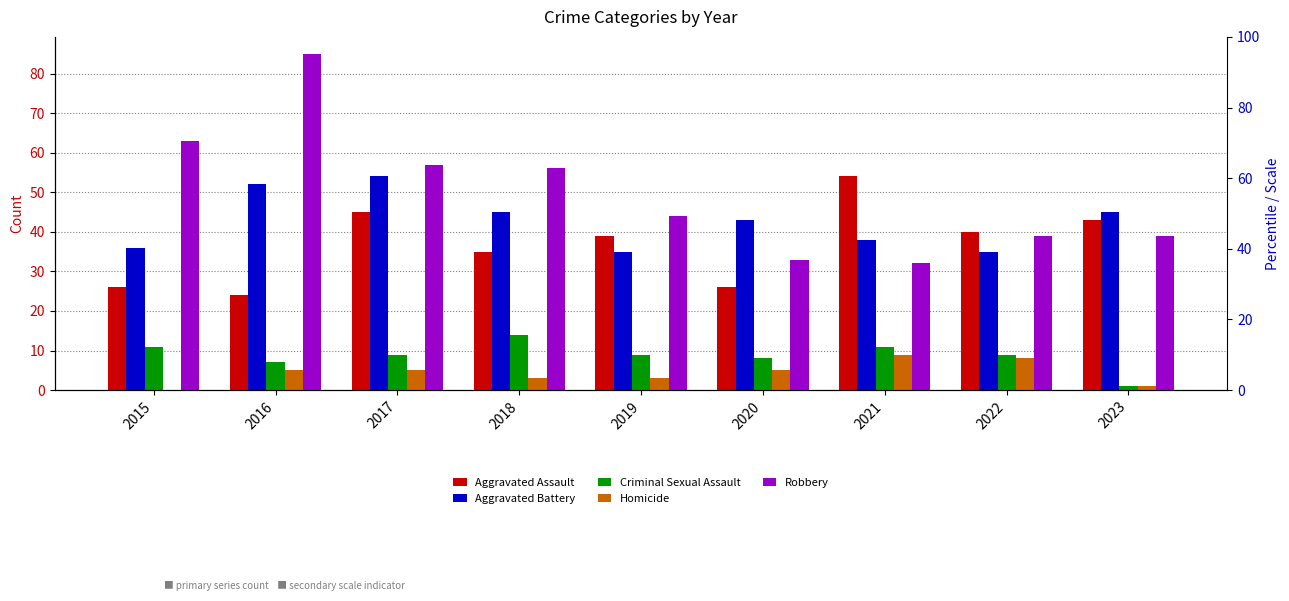

The Criminal Sexual Assault series shows 9 at 2019. True or false?

True